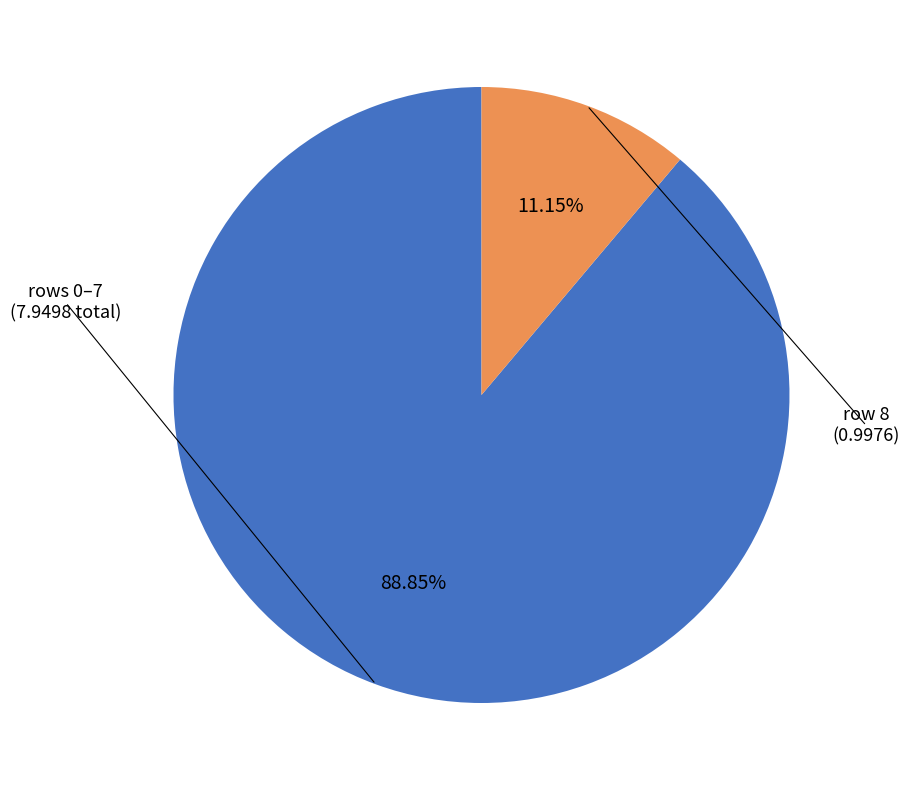

Is there a majority slice in this chart?

Yes